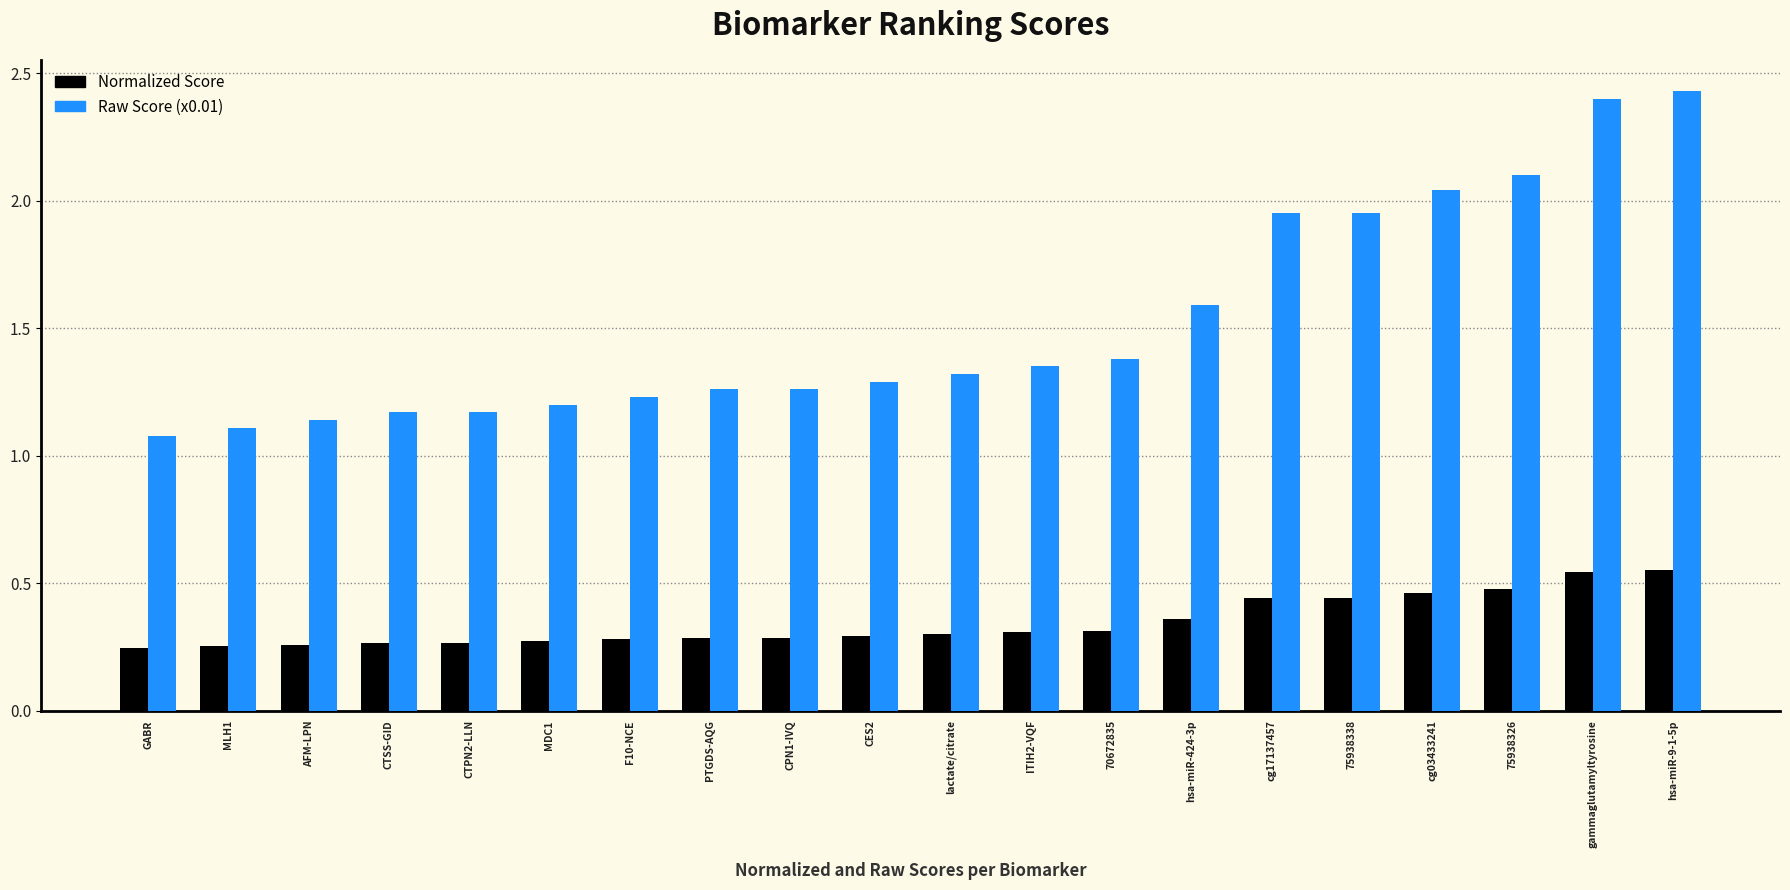

The value of Raw Score (x0.01) at CES2 is 1.3. True or false?

True